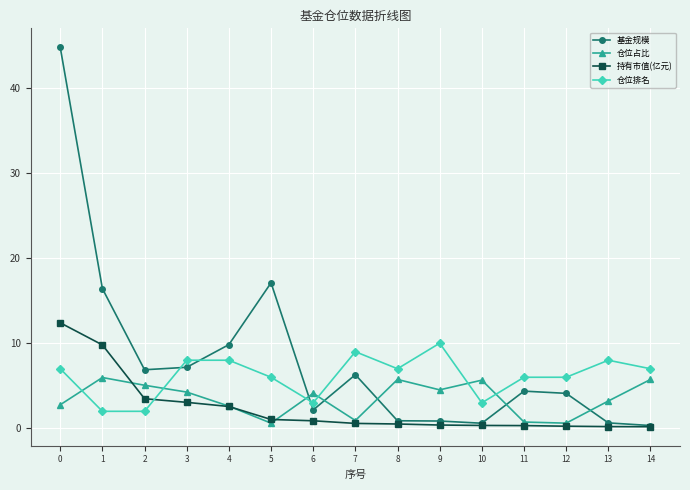

True or false: 仓位占比 has more than 2 interior local peaks.

True